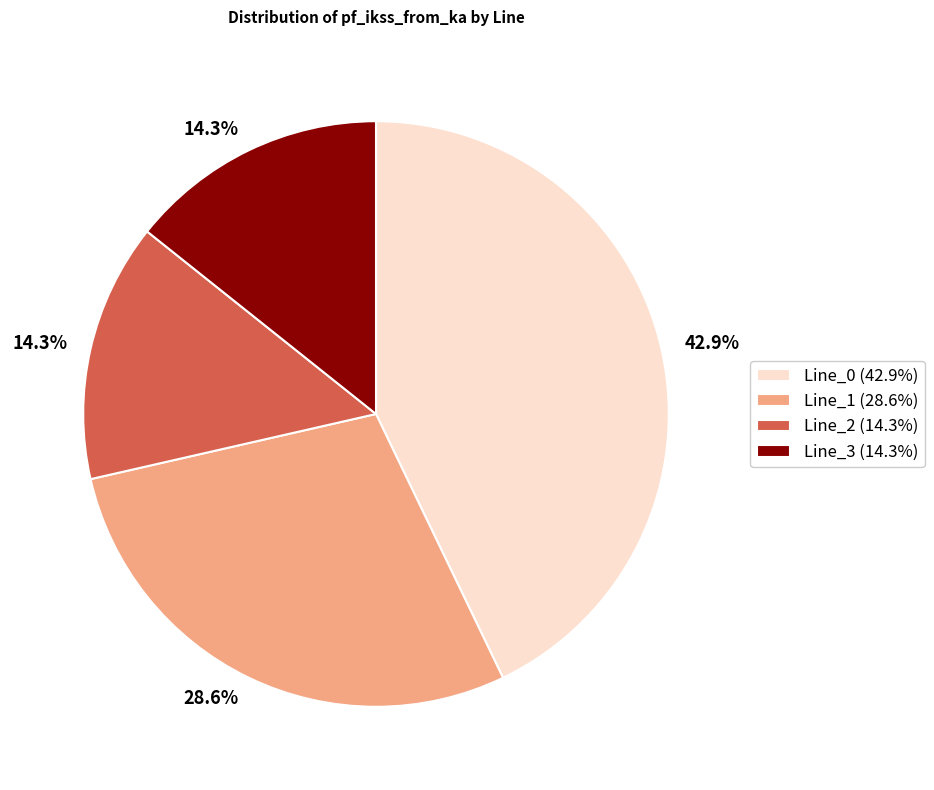

To the nearest percent, what is the average slice percentage?

25%